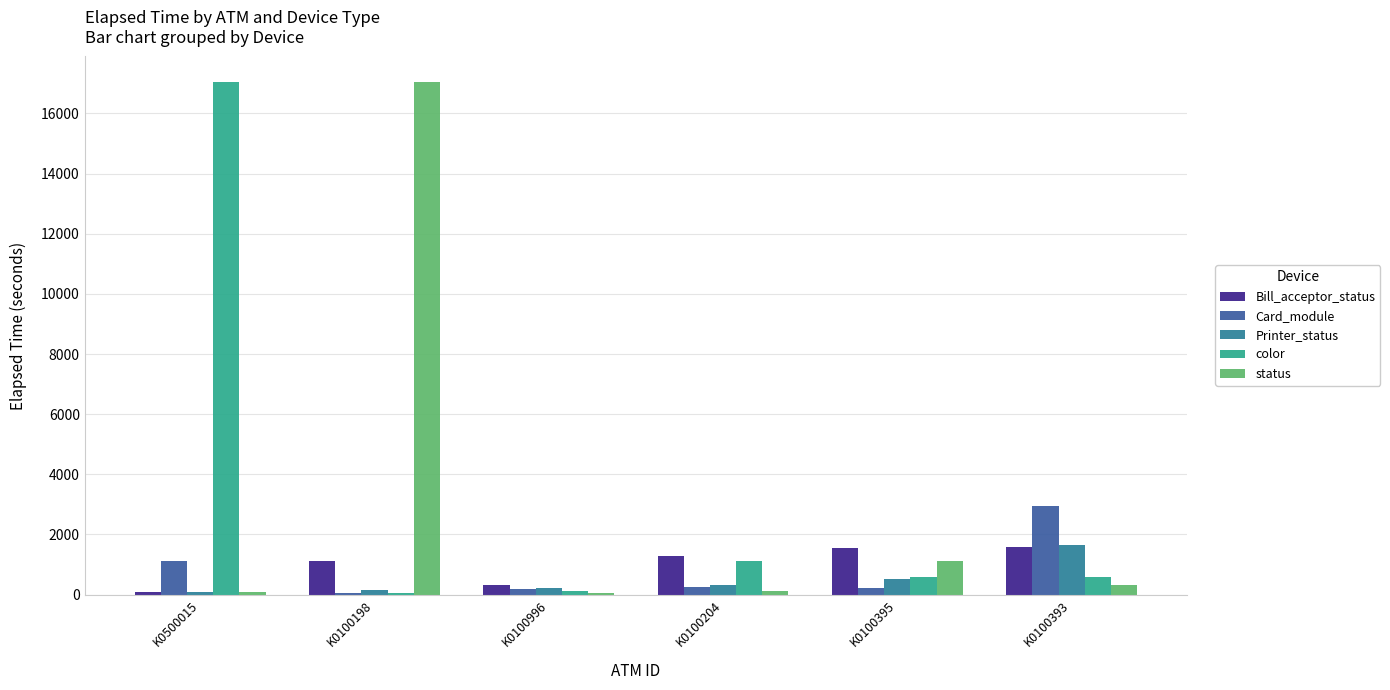

How many series are shown in this chart?

5